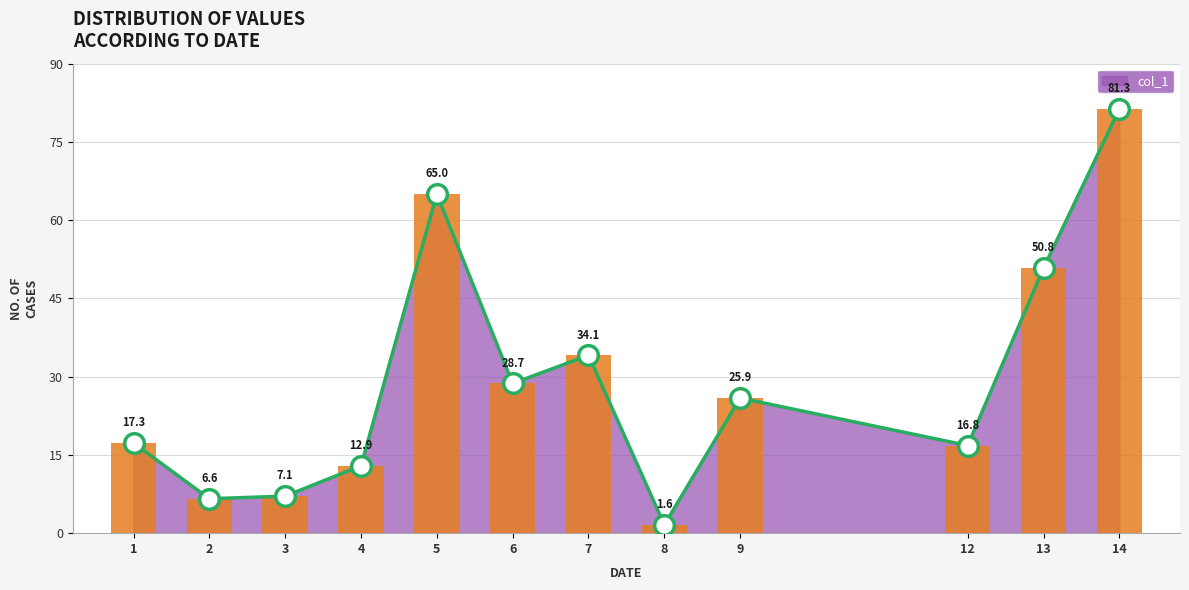

What is the ratio of the value at 5 to the value at 4?

5.0